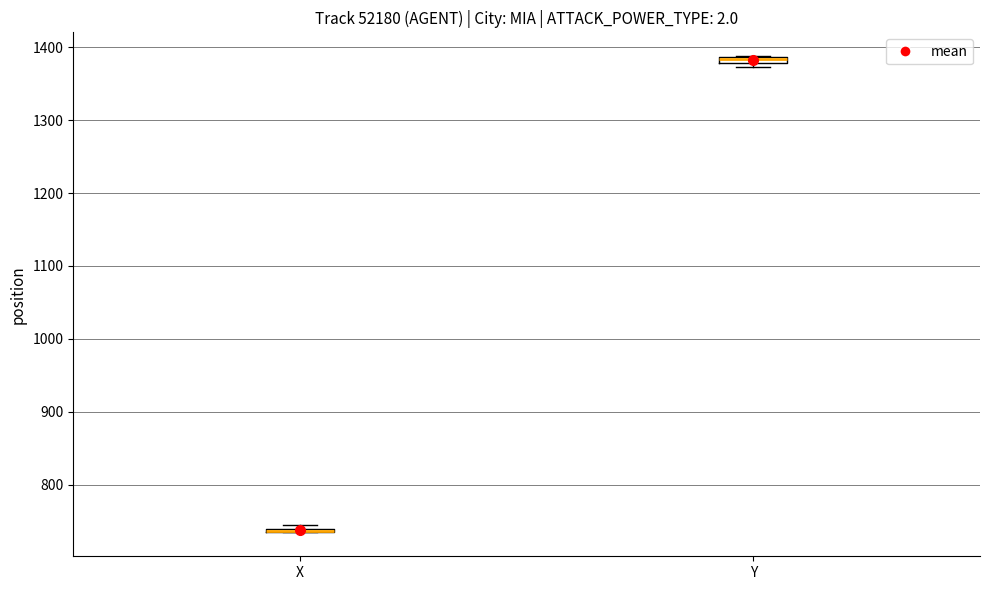

Where is the upper edge of the box for Y on the y-axis? The values are not printed on the chart, so give them approximately, as read against the axis.

1390